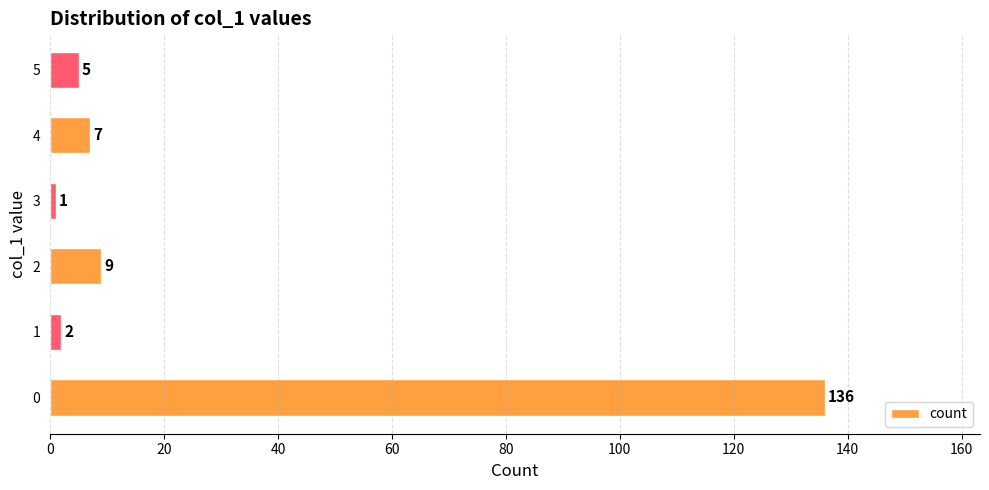

Count the number of data series in this chart.

1